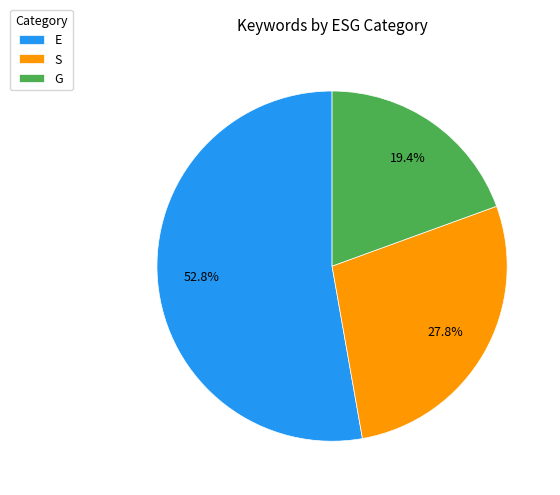

What percentage is the G slice, to the nearest percent?

19%